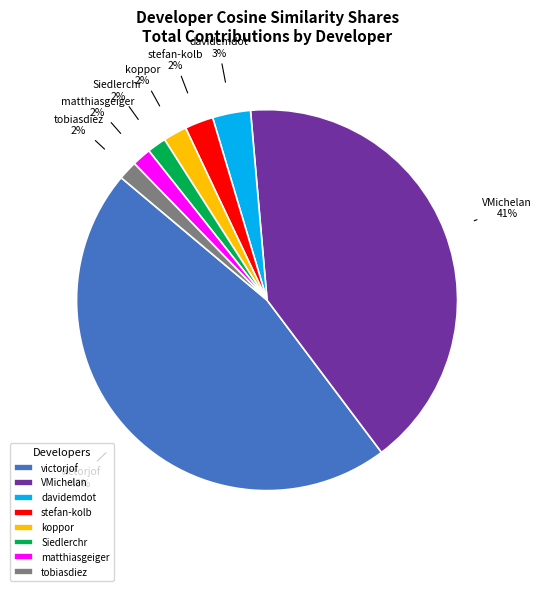

What percentage is the koppor slice, to the nearest percent?

2%